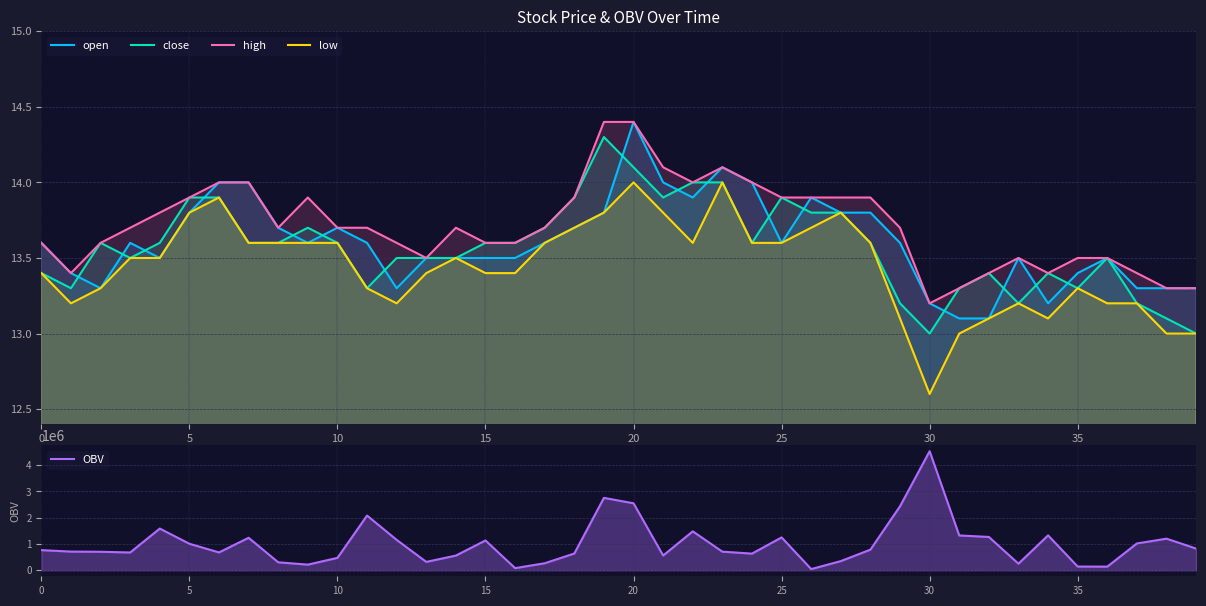

What is the greatest value displayed?

4528930.0